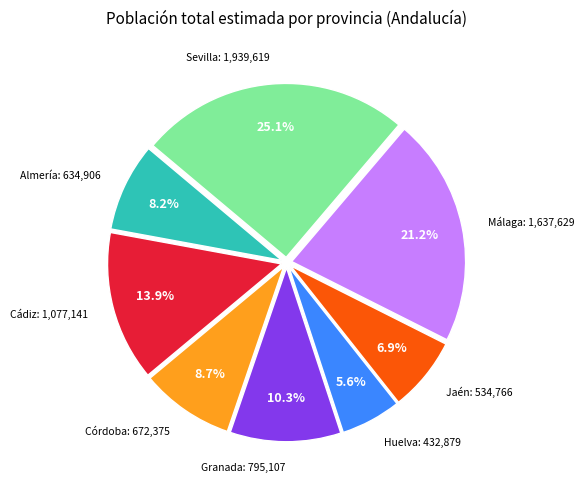

What percentage is the Almería slice, to the nearest percent?

8%